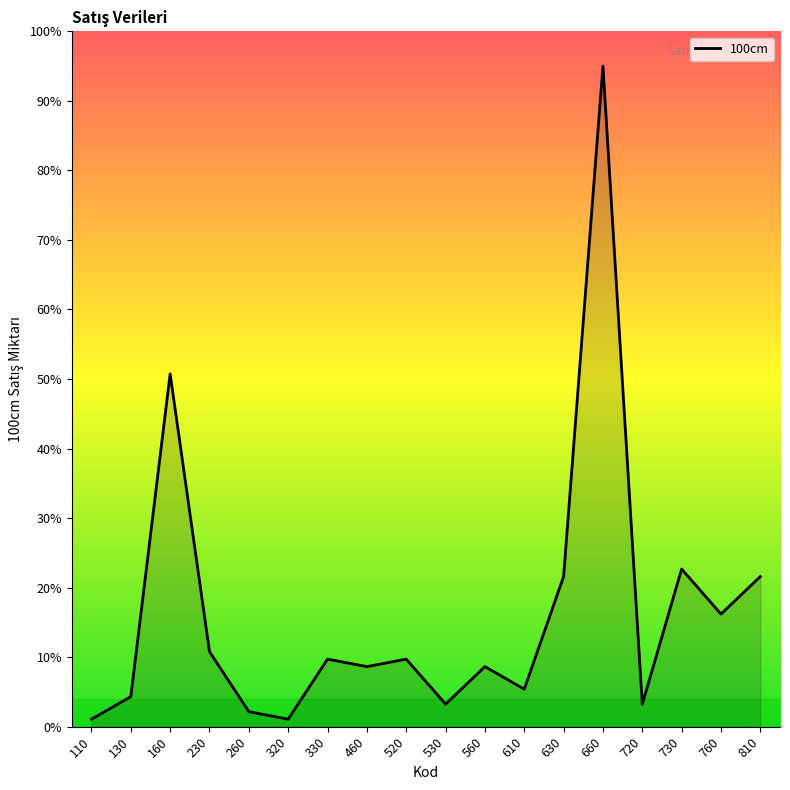

Reading left to right, extract all data points from this chart.

110=1.1	130=4.3	160=50.7	230=10.8	260=2.2	320=1.1	330=9.7	460=8.6	520=9.7	530=3.2	560=8.6	610=5.4	630=21.6	660=95.0	720=3.2	730=22.7	760=16.2	810=21.6